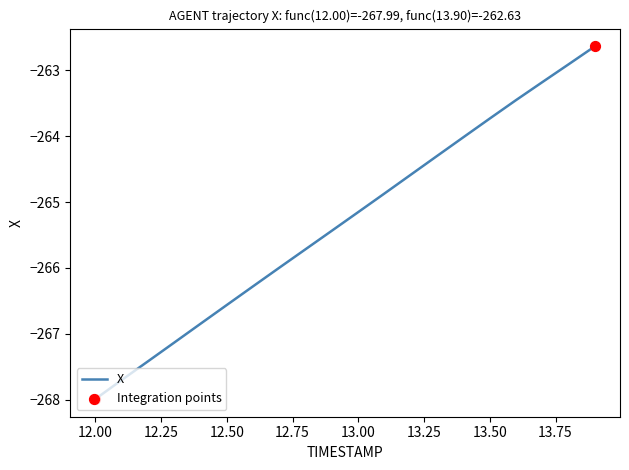

What is the difference between the maximum and minimum values?

5.4